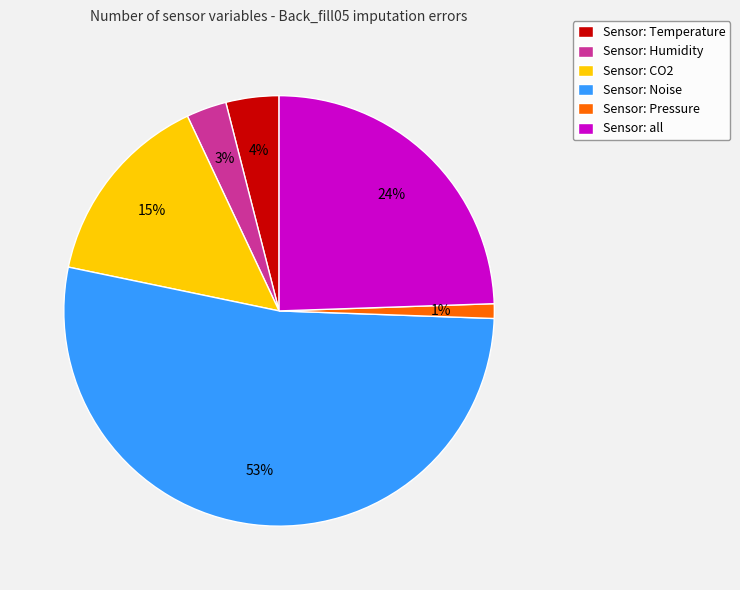

To the nearest percent, what percentage of the pie is Sensor: Pressure?

1%